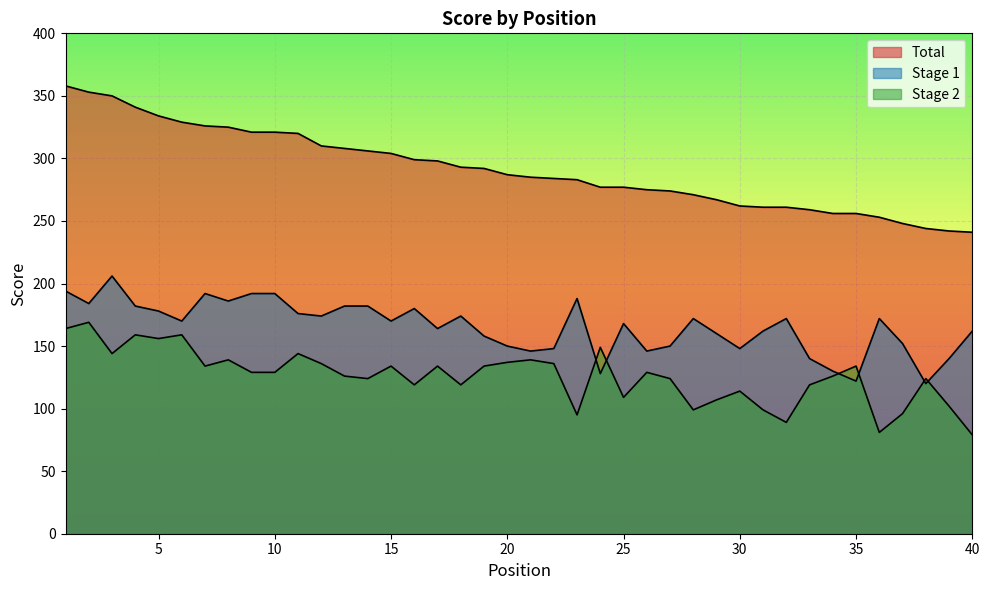

How many times do Stage 1 and Stage 2 cross each other?

6